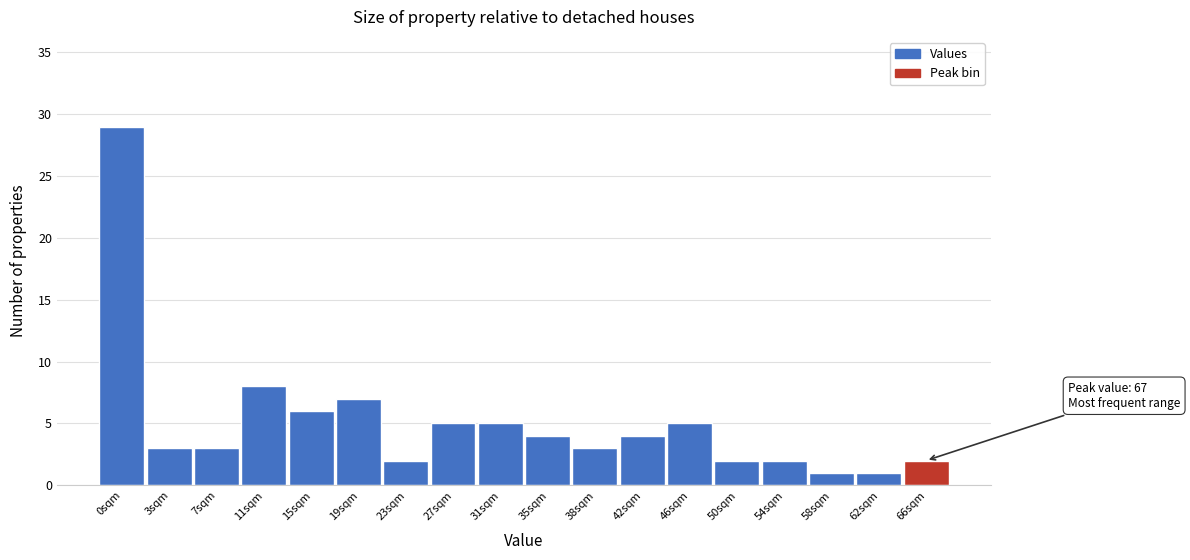

Reading right to left, transcribe all the data shown in this chart.

66sqm=2	62sqm=1	58sqm=1	54sqm=2	50sqm=2	46sqm=5	42sqm=4	38sqm=3	35sqm=4	31sqm=5	27sqm=5	23sqm=2	19sqm=7	15sqm=6	11sqm=8	7sqm=3	3sqm=3	0sqm=29